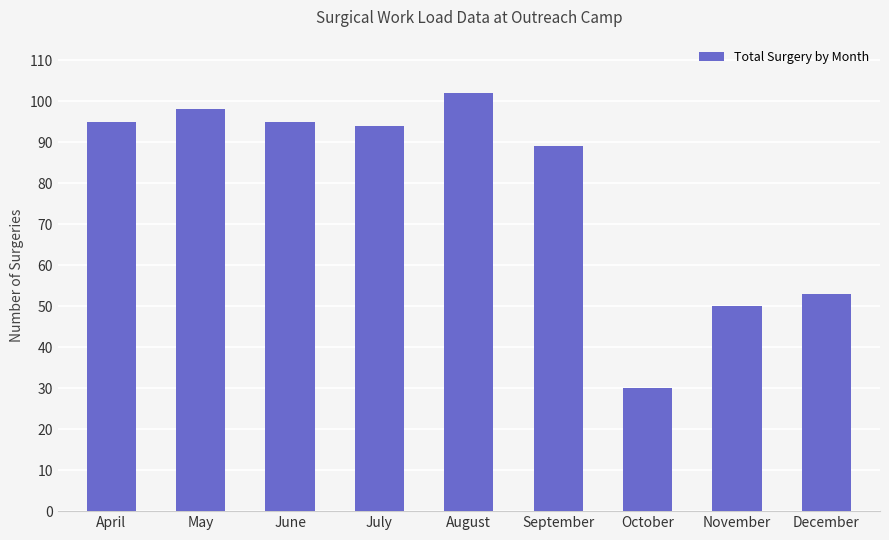

Approximately how many times larger is the value at September compared to May?

0.9